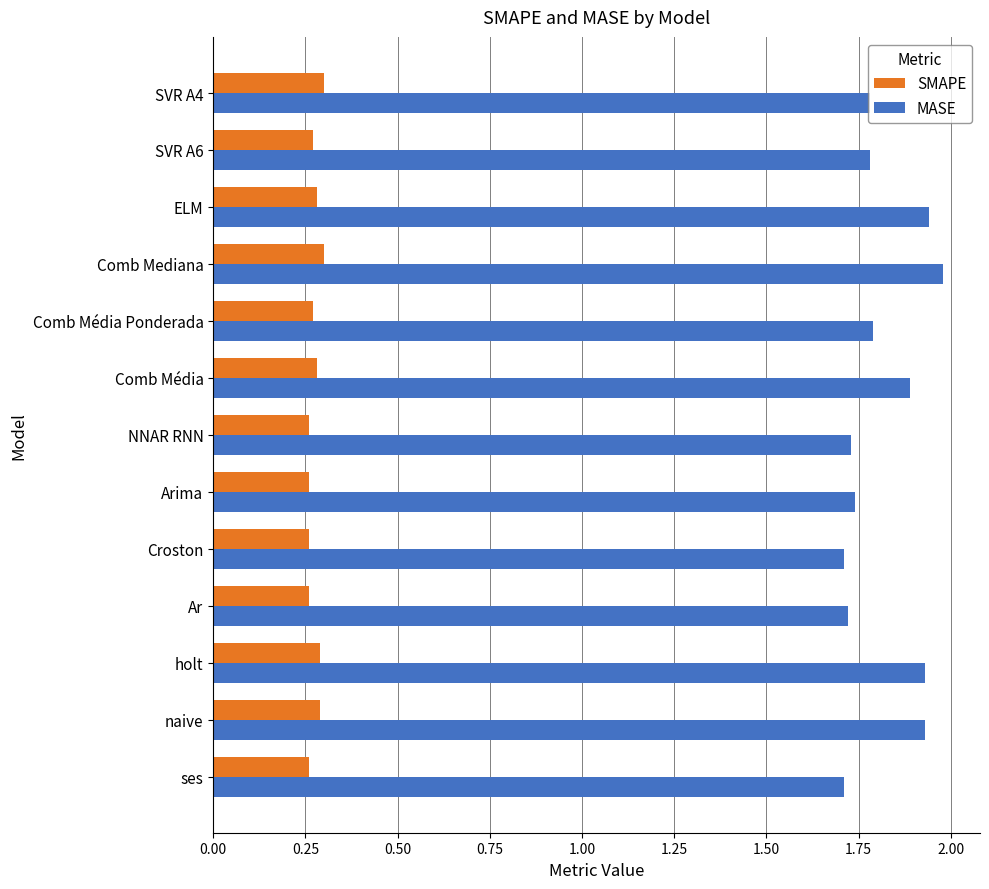

Rank the series by their maximum value, from highest to lowest.

MASE, SMAPE